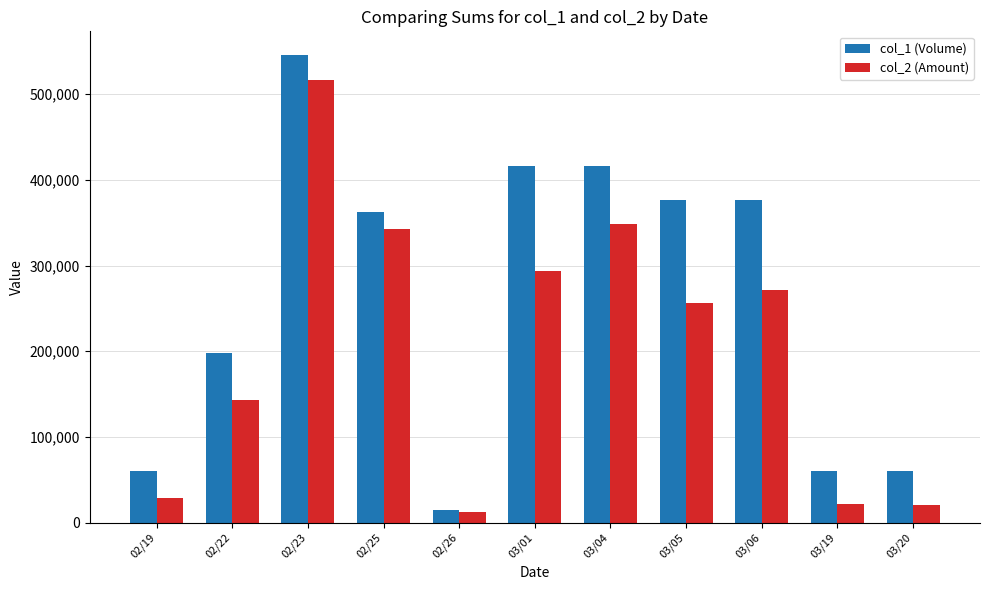

At how many categories does at least one series exceed 211871?

6